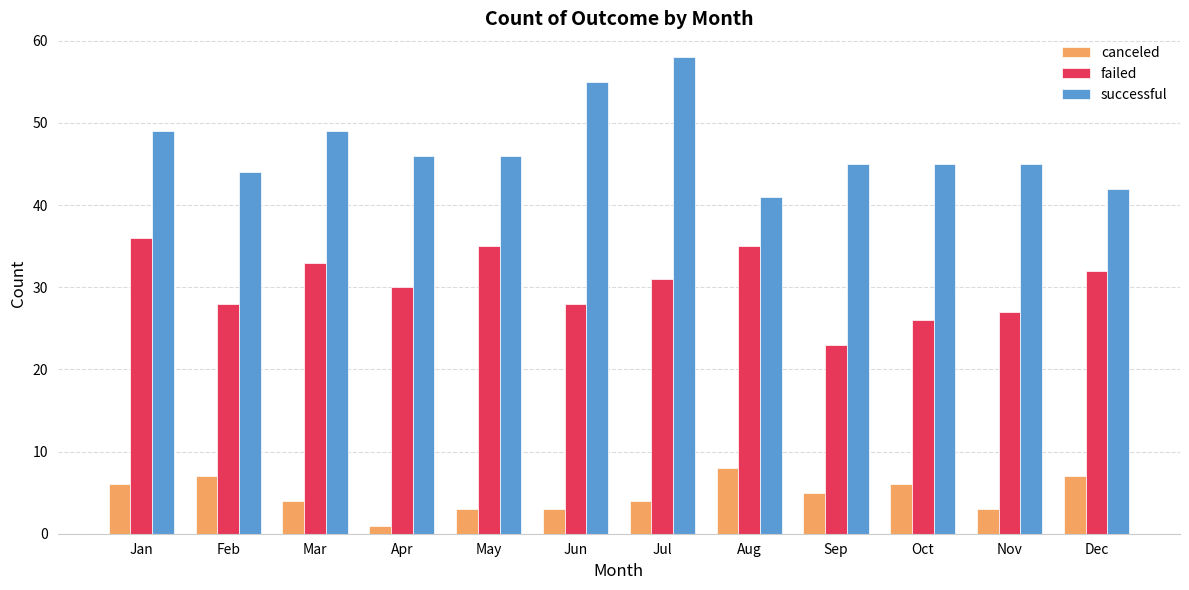

Reading left to right, transcribe all the data shown in this chart.

canceled: 6	7	4	1	3	3	4	8	5	6	3	7
failed: 36	28	33	30	35	28	31	35	23	26	27	32
successful: 49	44	49	46	46	55	58	41	45	45	45	42